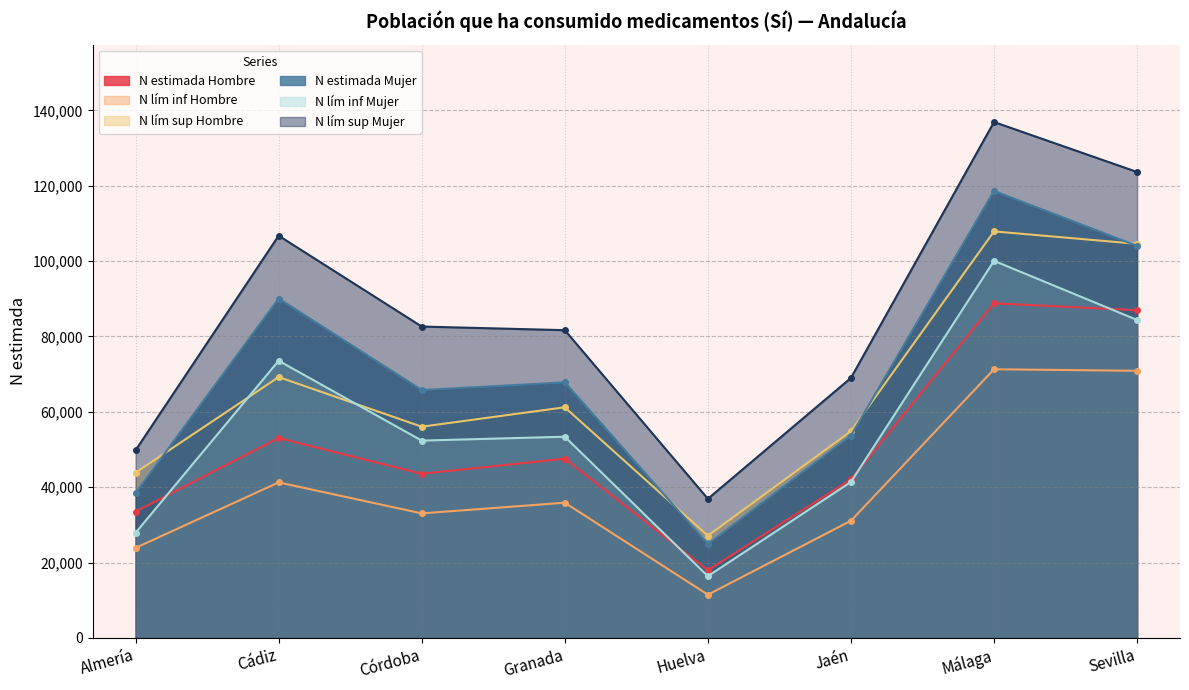

True or false: N lím sup Mujer and N lím sup Hombre intersect in this chart.

False